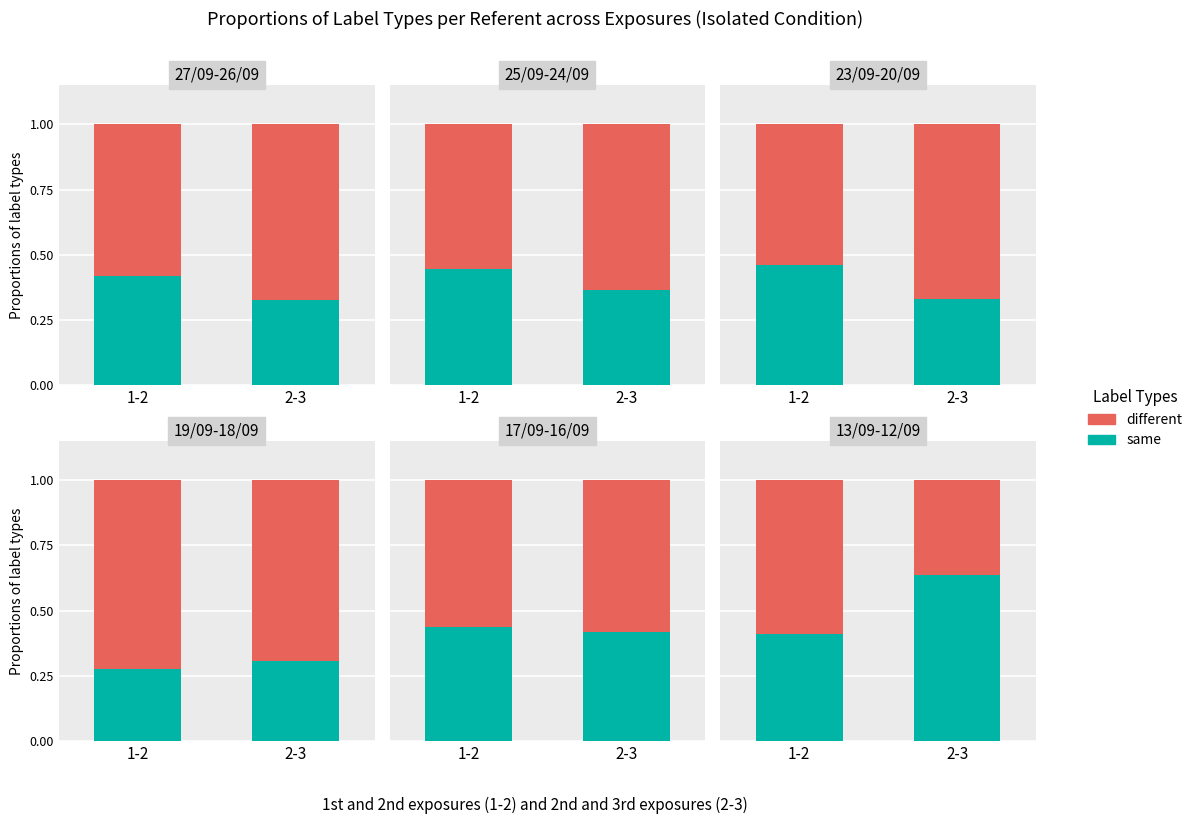

Which series has the largest range (max minus min)?

different